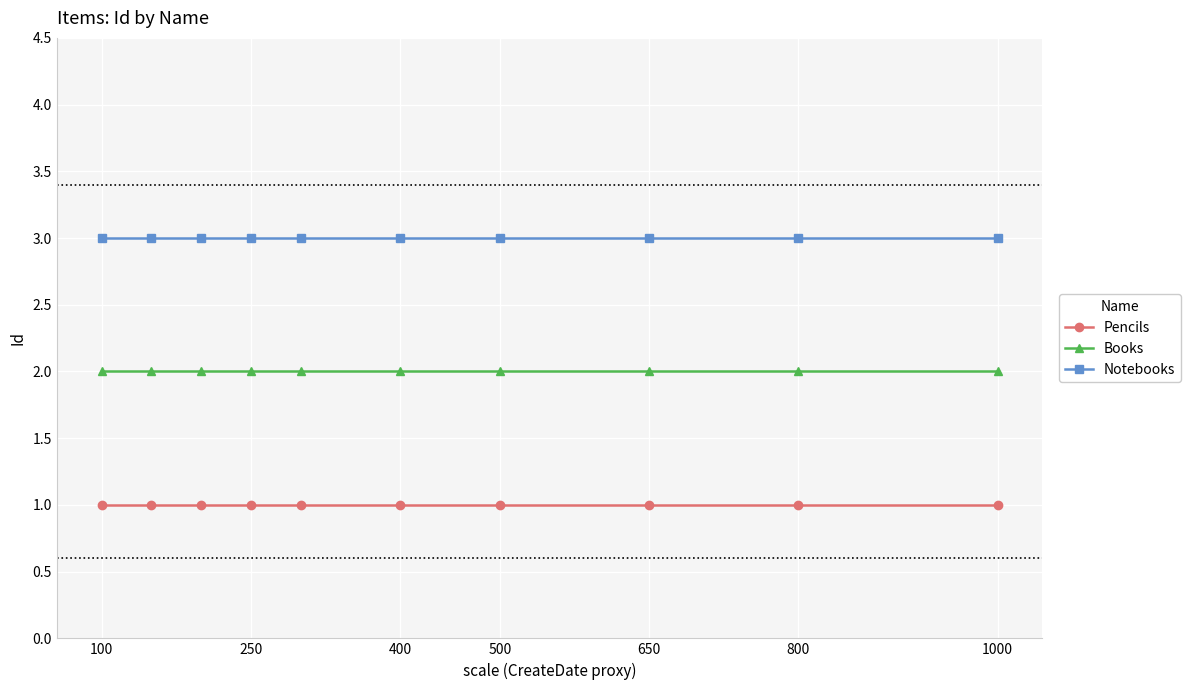

What is the sum of all Pencils values?

10